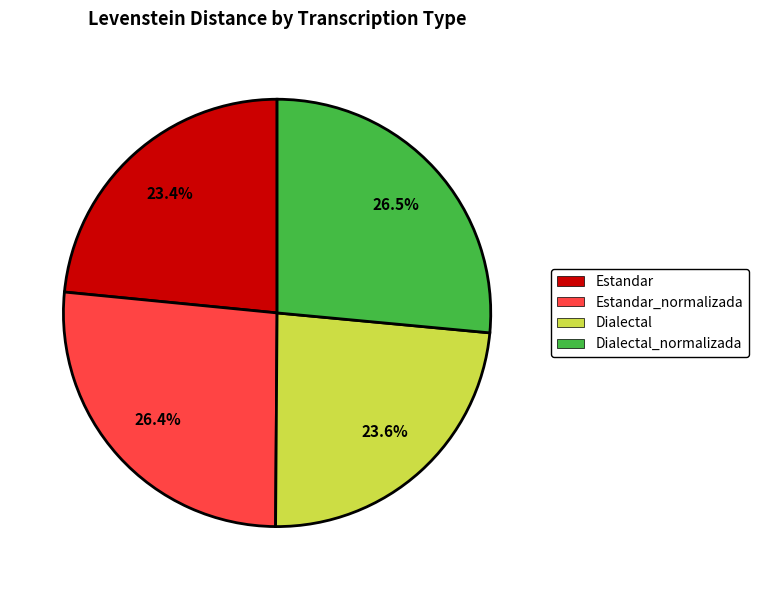

Do Estandar_normalizada and Dialectal together represent more than half of the pie?

Yes